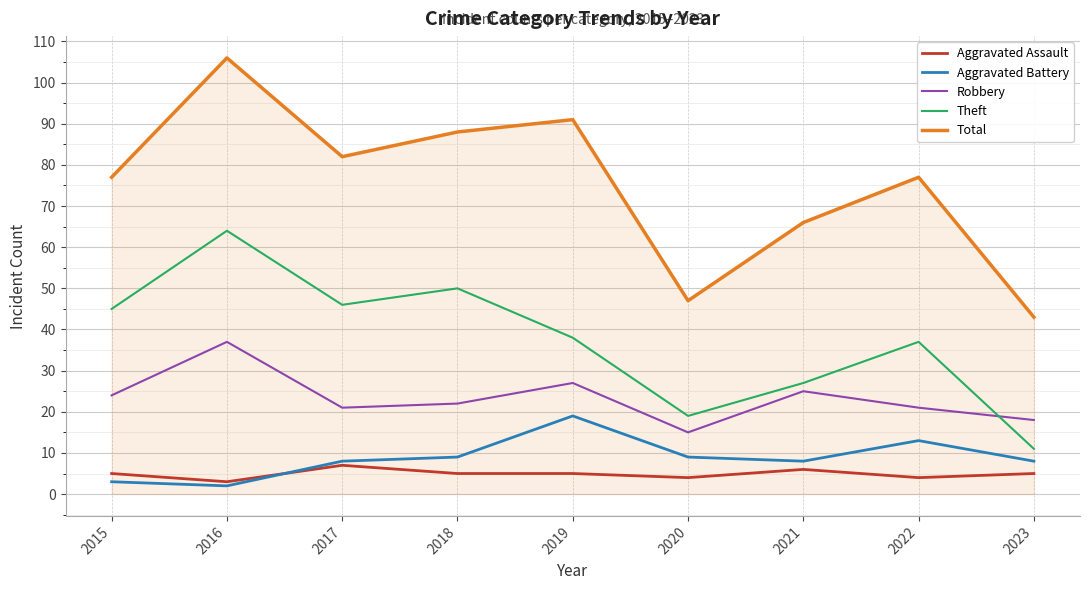

What is the maximum value shown in the chart?

106